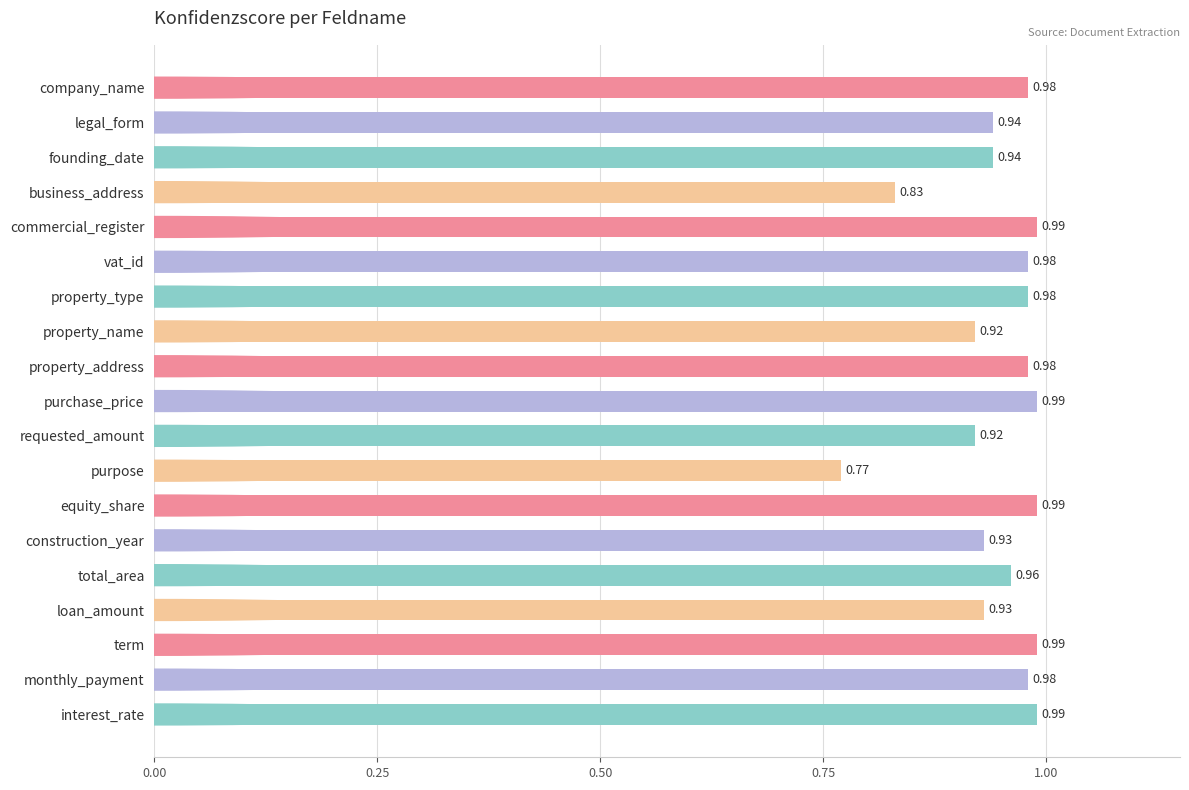

Between business_address and vat_id, which is larger?

vat_id